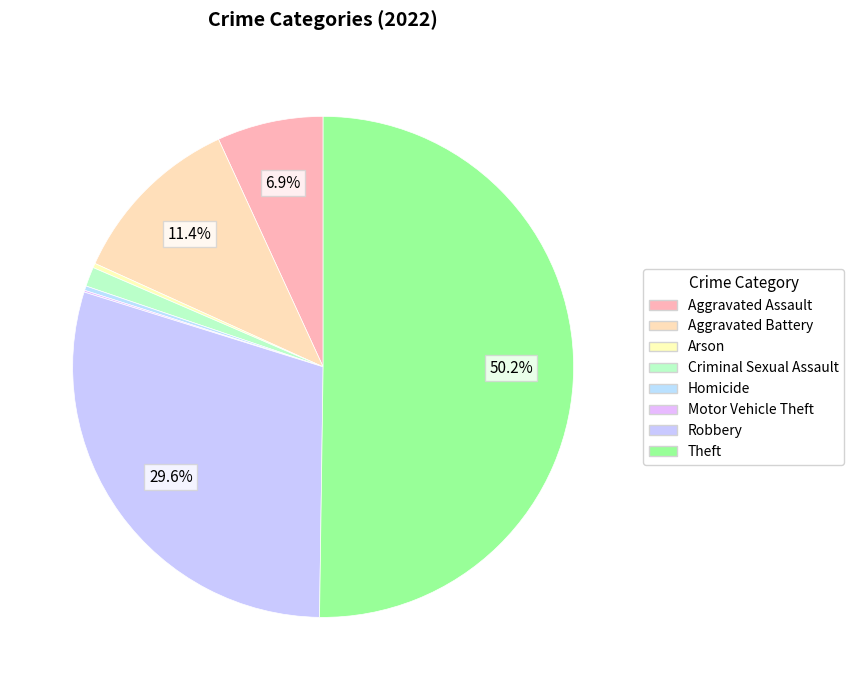

True or false: Homicide accounts for 0% of the total.

True